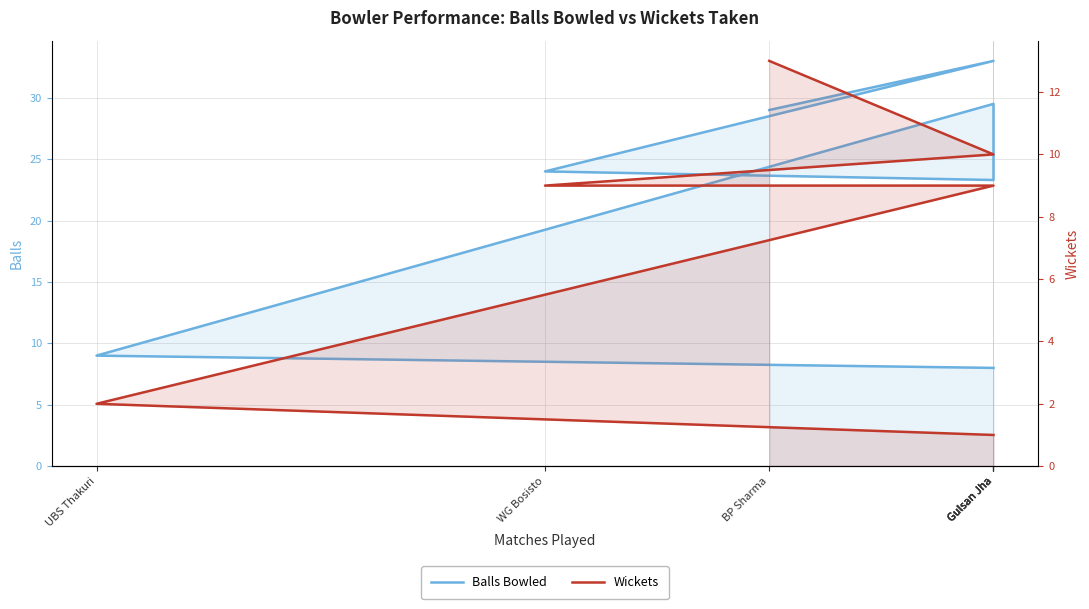

True or false: Wickets and Balls Bowled intersect in this chart.

False